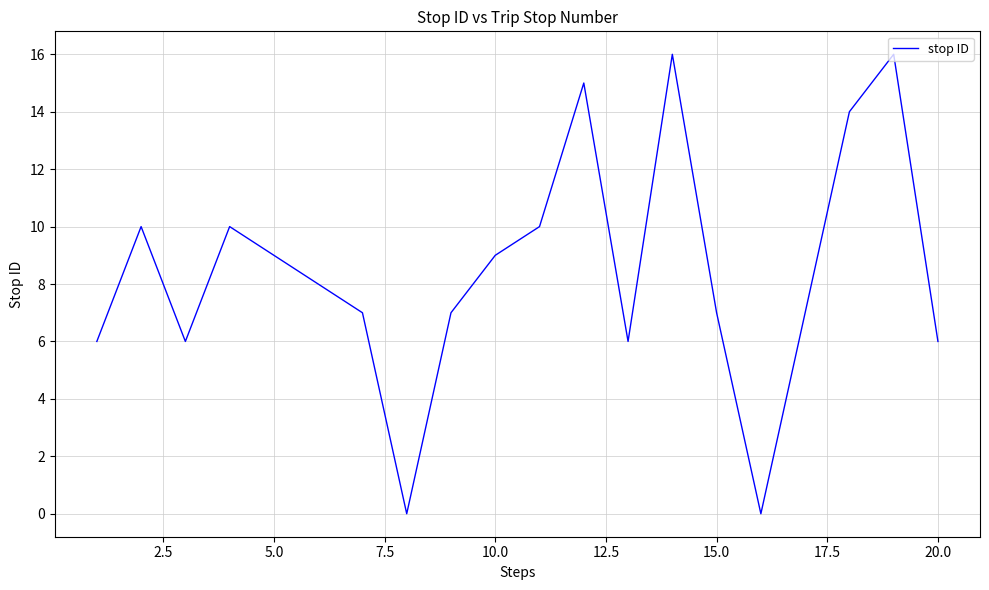

What is the greatest value displayed?

16